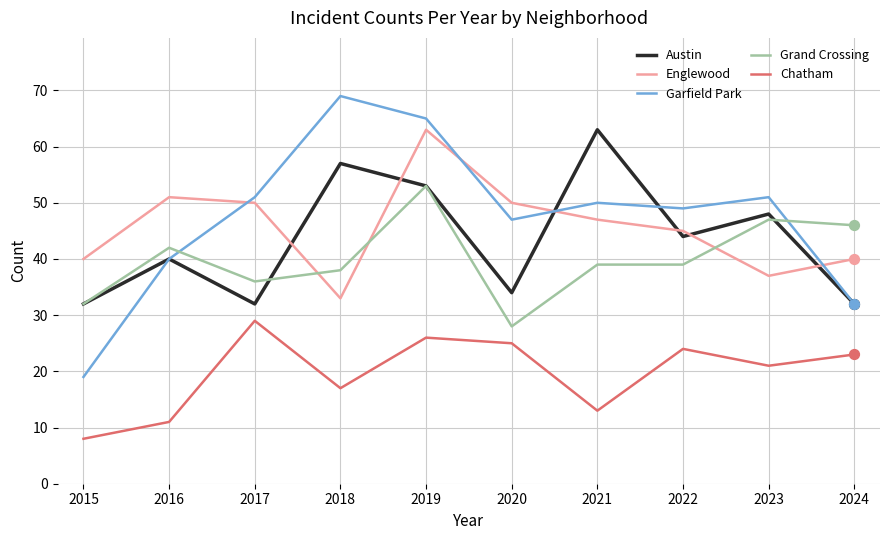

What is the difference between the highest and lowest values at 2023?

30